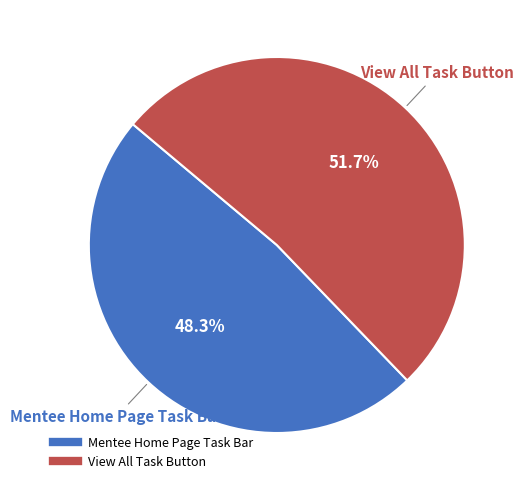

Approximately how many times larger is the value at View All Task Button compared to Mentee Home Page Task Bar?

1.1